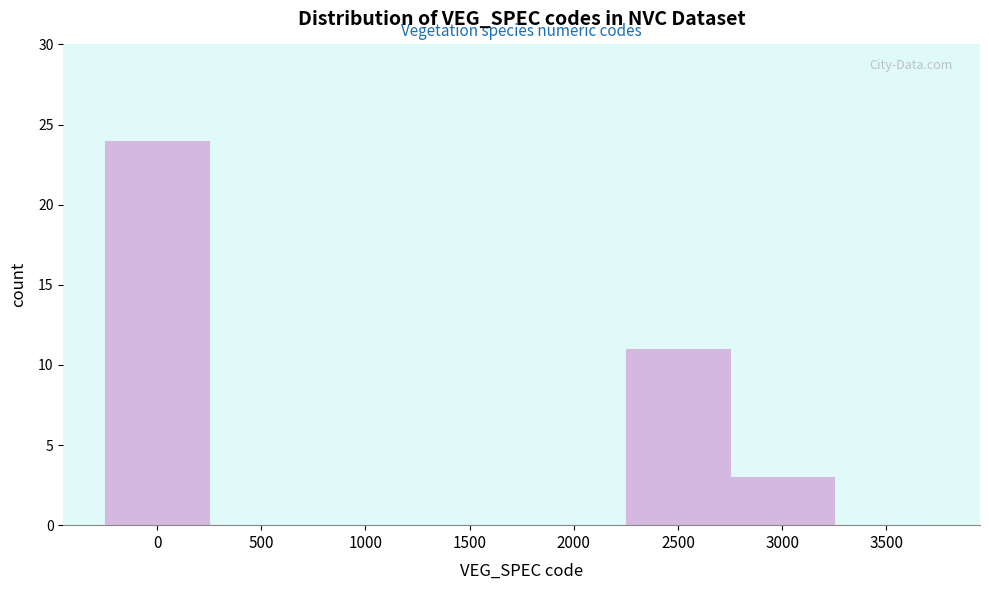

Reading left to right, list all the values displayed in this chart.

0=24	500=0	1000=0	1500=0	2000=0	2500=11	3000=3	3500=0